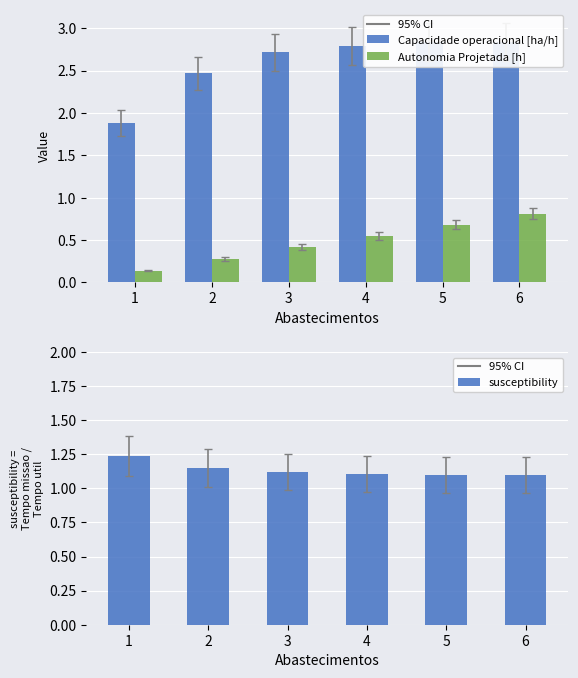

Reading left to right, what are all the values shown in this chart?

Capacidade operacional [ha/h]: 1=1.9	2=2.5	3=2.7	4=2.8	5=2.8	6=2.8
Autonomia Projetada [h]: 1=0.1	2=0.3	3=0.4	4=0.6	5=0.7	6=0.8
susceptibility = Tempo de missao [h]/Tempo util [h]: 1=1.2	2=1.2	3=1.1	4=1.1	5=1.1	6=1.1